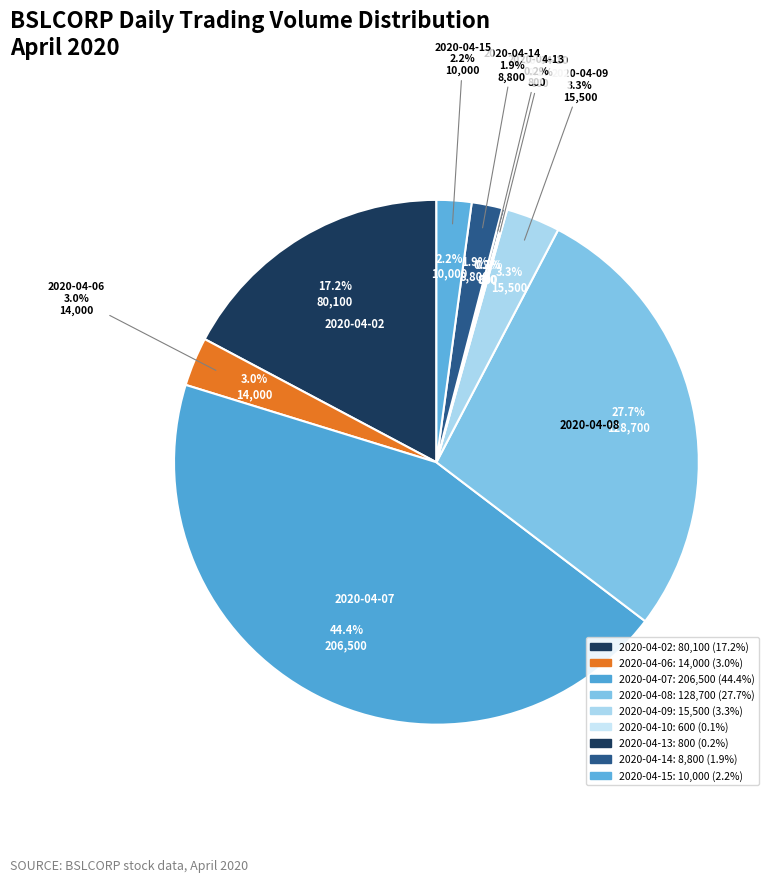

Between 2020-04-10 and 2020-04-08, which is larger?

2020-04-08